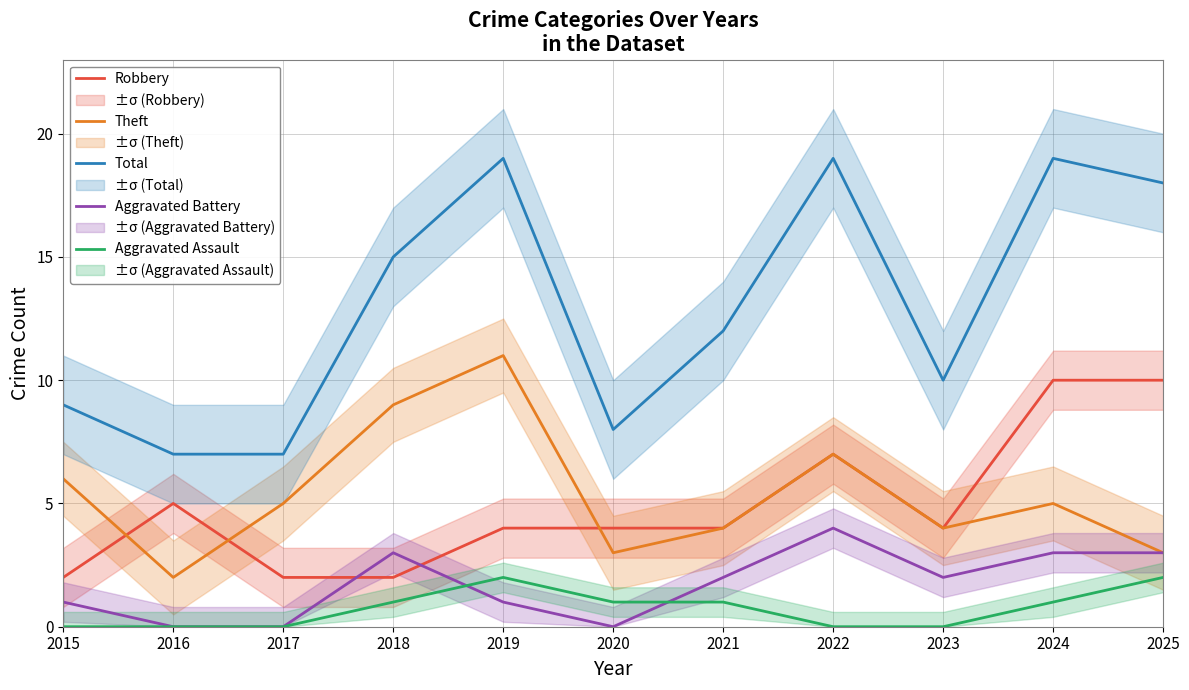

True or false: Theft has more than 1 interior local peaks.

True